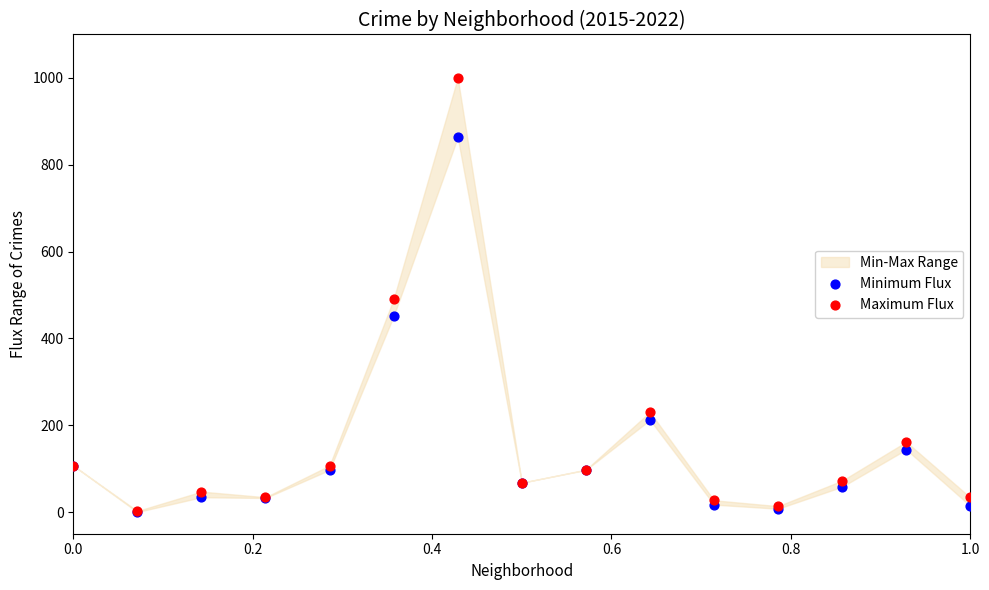

In the Minimum Flux series, what Y value is closest to 431?

451.2